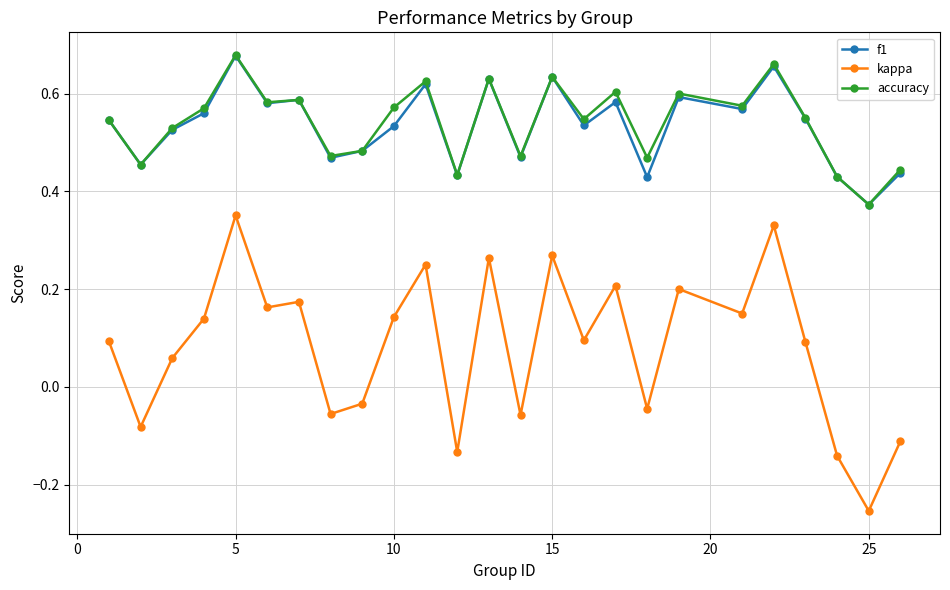

How many accuracy values are between 0 and 1?

25